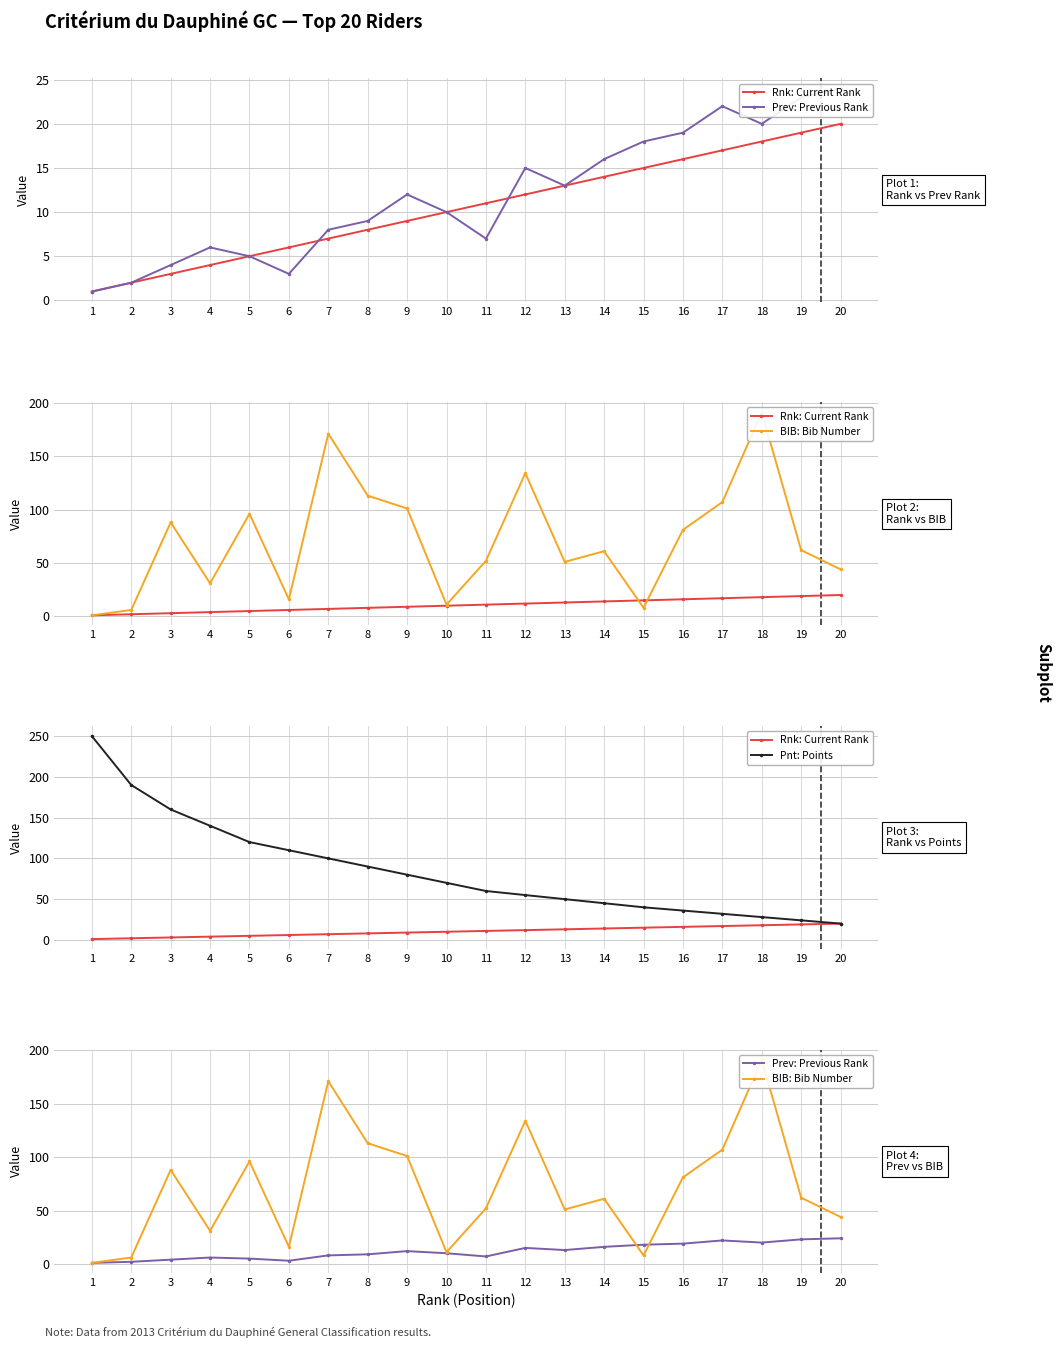

The BIB: Bib Number series shows 51 at 13. True or false?

True